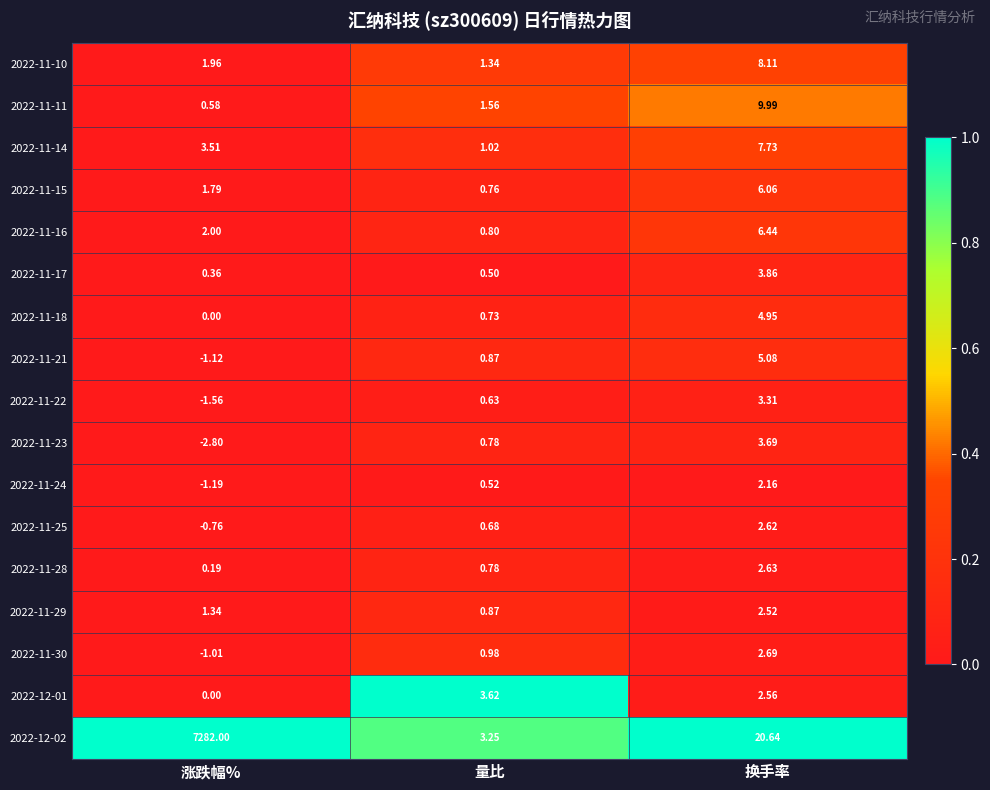

Which series has the largest range (max minus min)?

2022-12-02